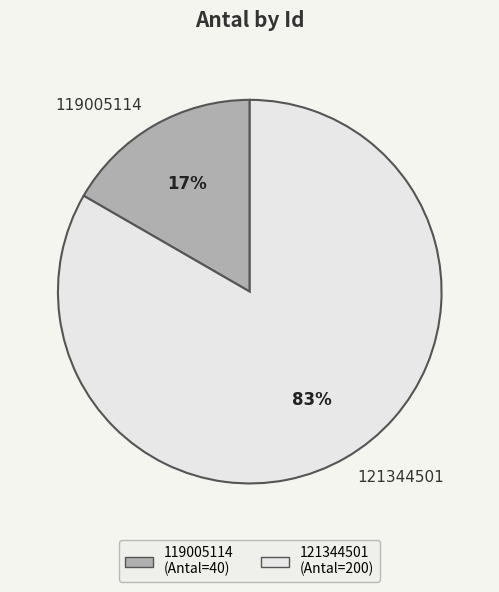

How many segments does this pie chart have?

2